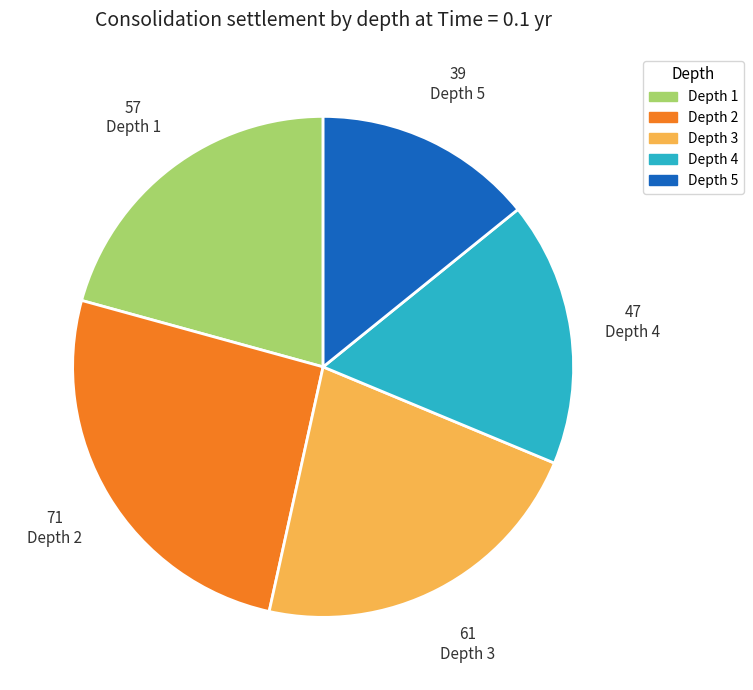

How many slices are in this pie chart?

5